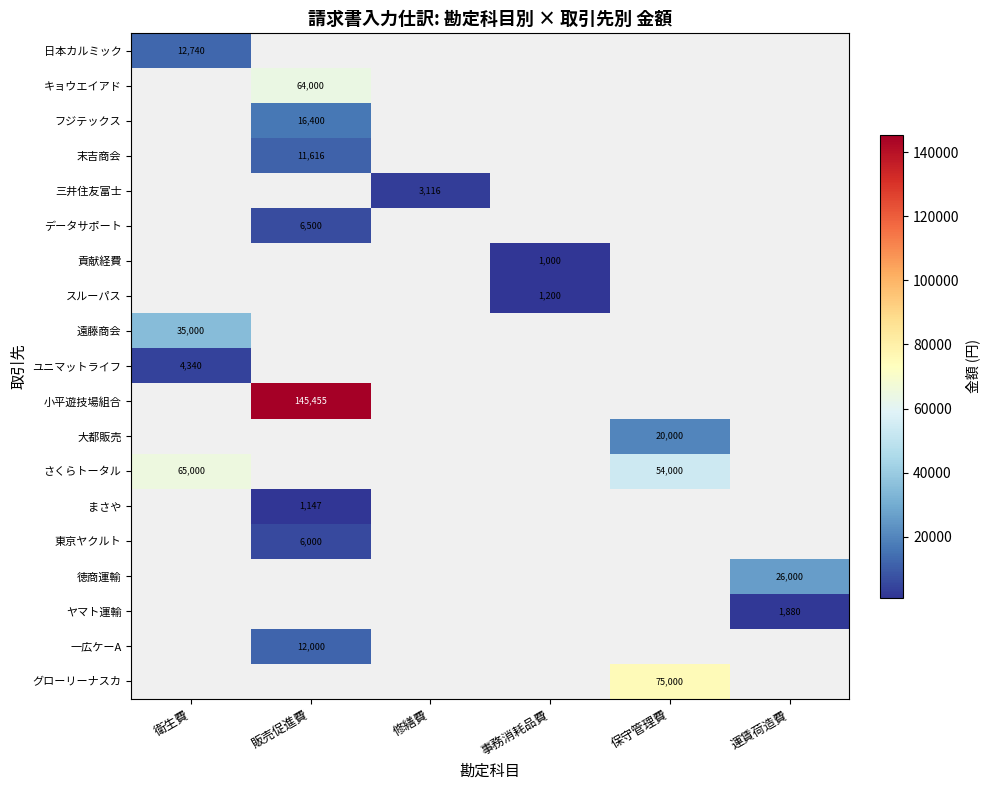

Is it true that 大都販売 equals 30462 at 保守管理費?

False